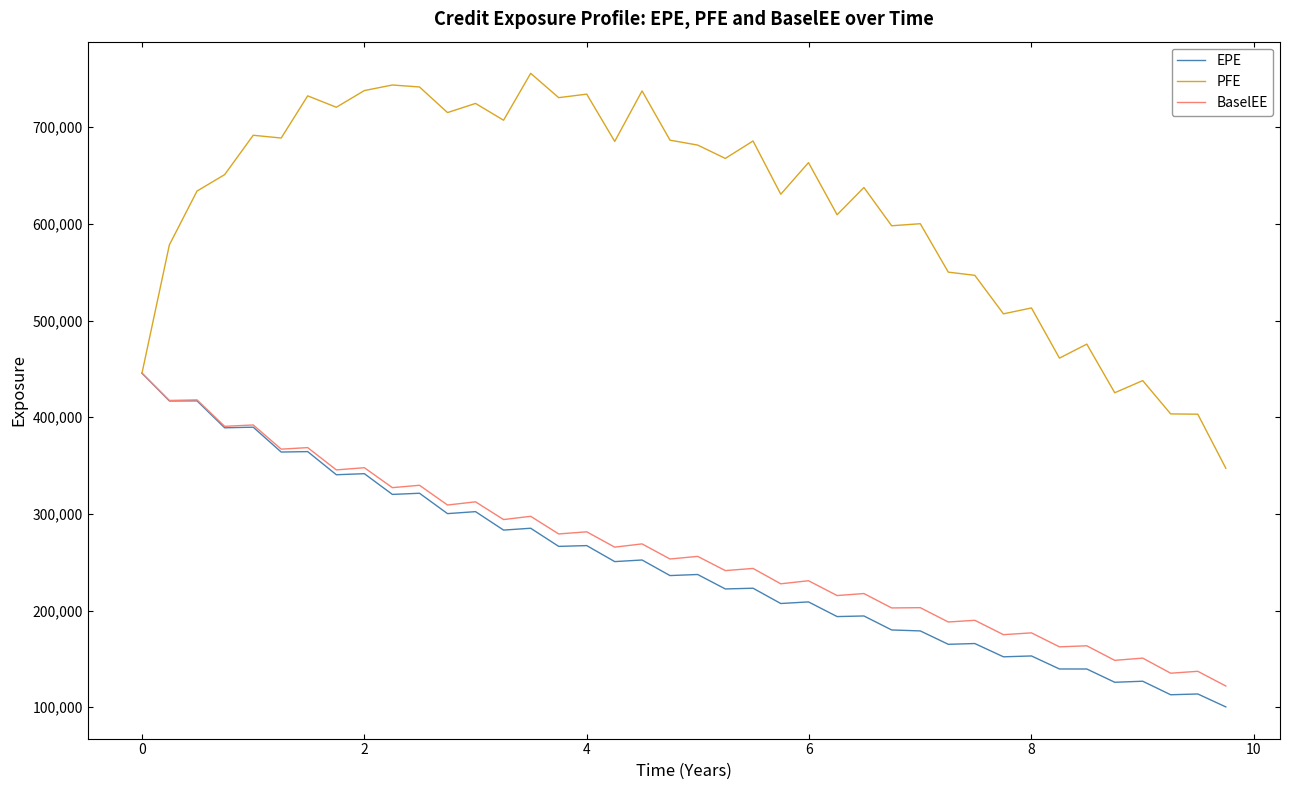

What is the highest value of the BaselEE series?

445576